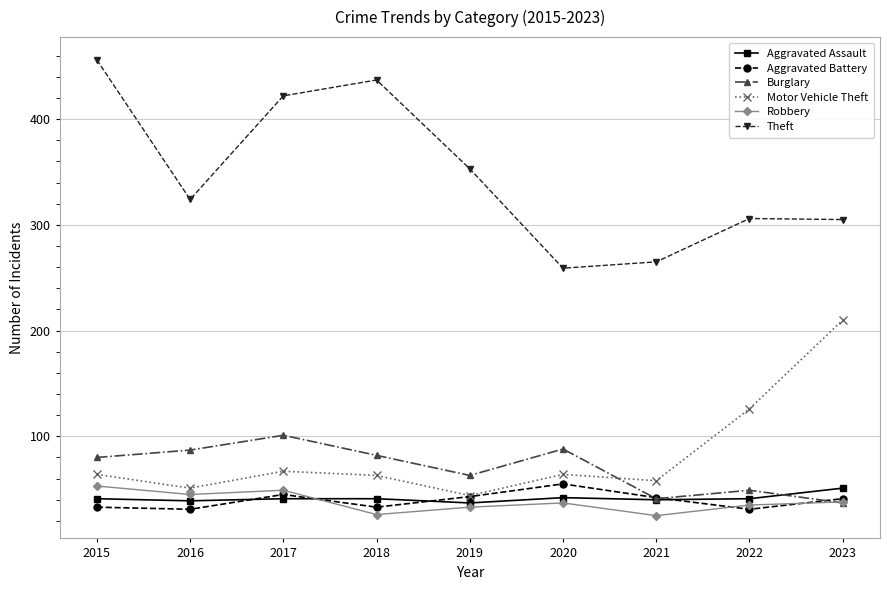

Which series changed the most between 2017 and 2022?

Theft